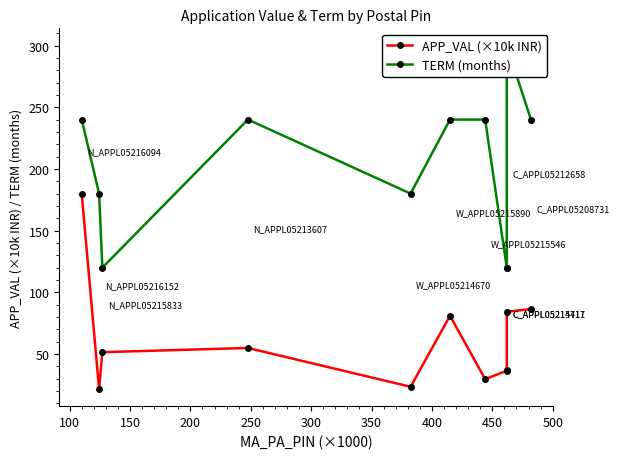

Reading left to right, list all the values displayed in this chart.

APP_VAL (×10k INR): 179.5	21.7	51.5	54.9	23.5	81.0	29.6	36.4	36.9	84.2	86.5
TERM (months): 240.0	180.0	120.0	240.0	180.0	240.0	240.0	120.0	120.0	300.0	240.0